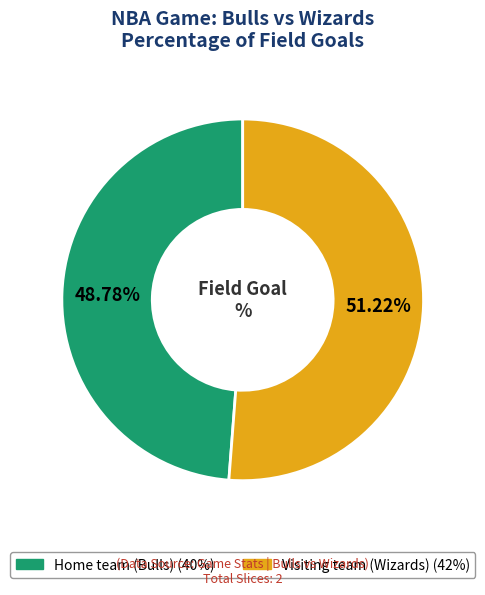

What is the ratio of the value at Home team (Bulls) to the value at Visiting team (Wizards)?

1.0